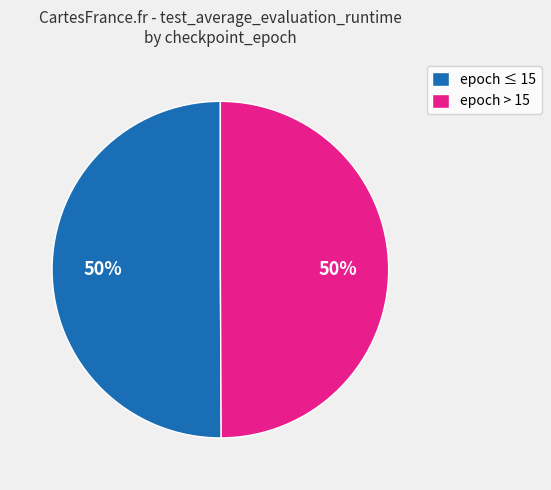

Count the number of slices in the pie.

2